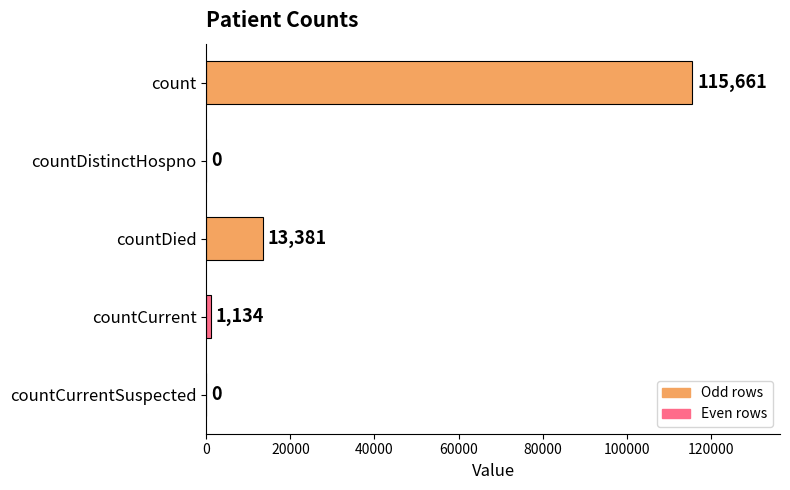

What is the sum of all values?

130176